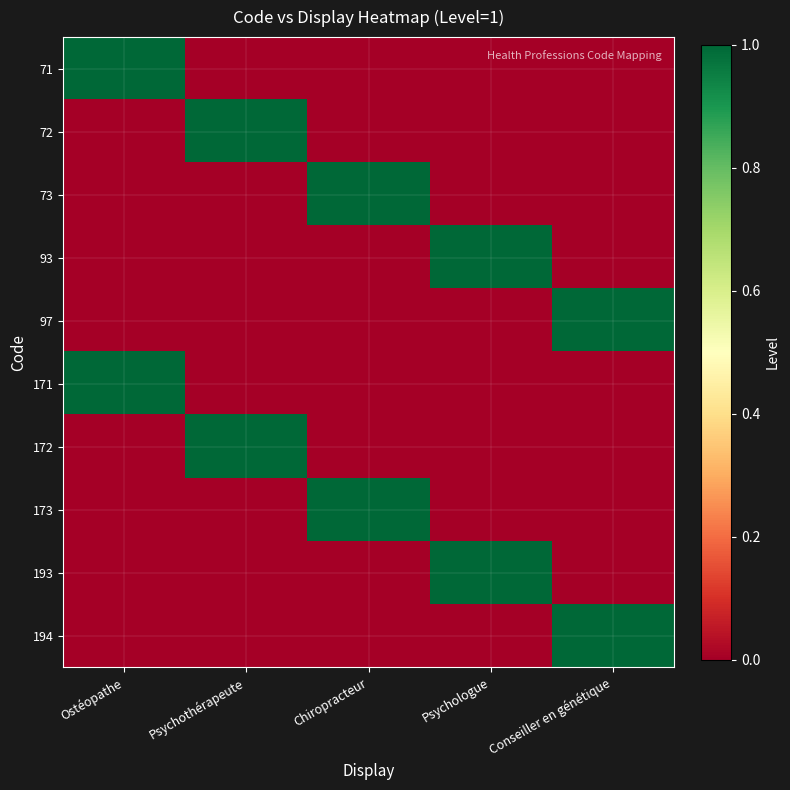

Reading left to right, extract all data points from this chart.

71: Ostéopathe=1	Psychothérapeute=0	Chiropracteur=0	Psychologue=0	Conseiller en génétique=0
72: Ostéopathe=0	Psychothérapeute=1	Chiropracteur=0	Psychologue=0	Conseiller en génétique=0
73: Ostéopathe=0	Psychothérapeute=0	Chiropracteur=1	Psychologue=0	Conseiller en génétique=0
93: Ostéopathe=0	Psychothérapeute=0	Chiropracteur=0	Psychologue=1	Conseiller en génétique=0
97: Ostéopathe=0	Psychothérapeute=0	Chiropracteur=0	Psychologue=0	Conseiller en génétique=1
171: Ostéopathe=1	Psychothérapeute=0	Chiropracteur=0	Psychologue=0	Conseiller en génétique=0
172: Ostéopathe=0	Psychothérapeute=1	Chiropracteur=0	Psychologue=0	Conseiller en génétique=0
173: Ostéopathe=0	Psychothérapeute=0	Chiropracteur=1	Psychologue=0	Conseiller en génétique=0
193: Ostéopathe=0	Psychothérapeute=0	Chiropracteur=0	Psychologue=1	Conseiller en génétique=0
194: Ostéopathe=0	Psychothérapeute=0	Chiropracteur=0	Psychologue=0	Conseiller en génétique=1